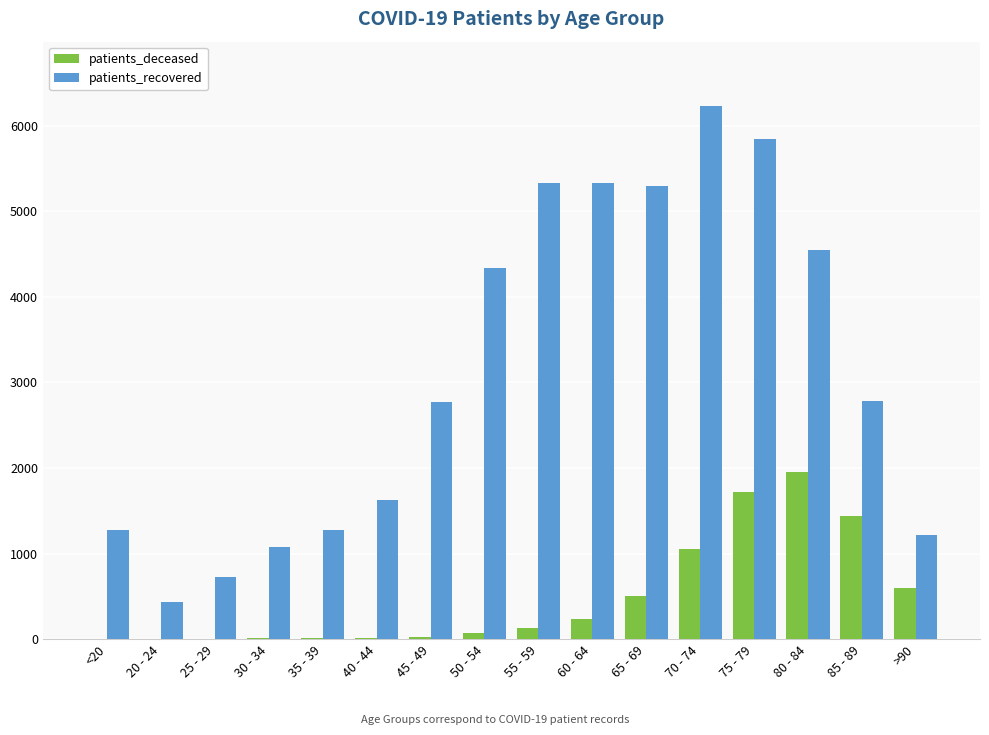

What is the spread (max minus min) of values at 40 - 44?

1612